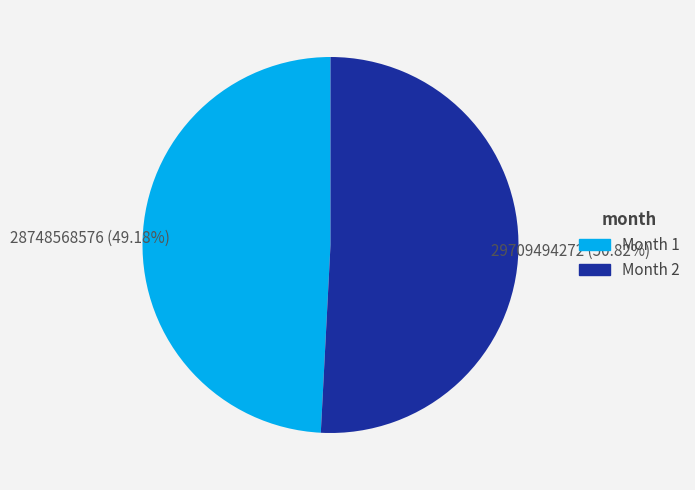

Count the number of slices in the pie.

2